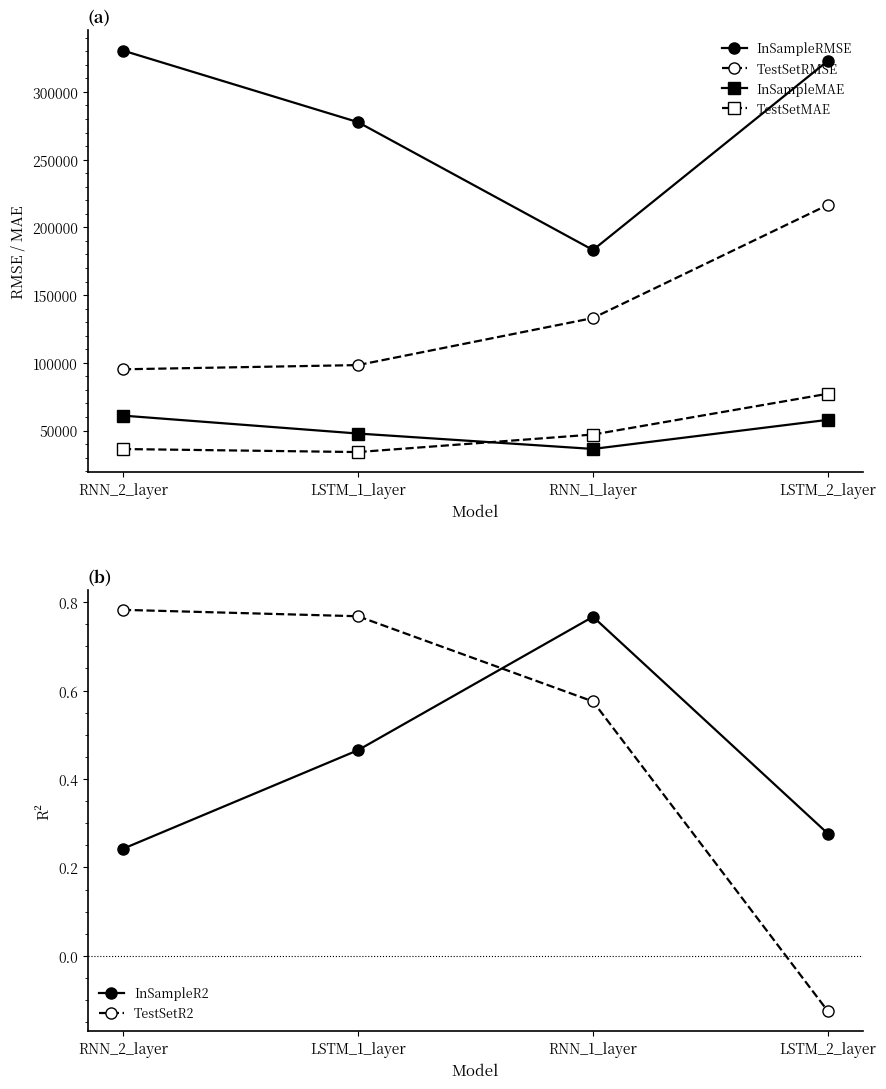

Rank the categories by InSampleRMSE value from highest to lowest.

RNN_2_layer, LSTM_2_layer, LSTM_1_layer, RNN_1_layer